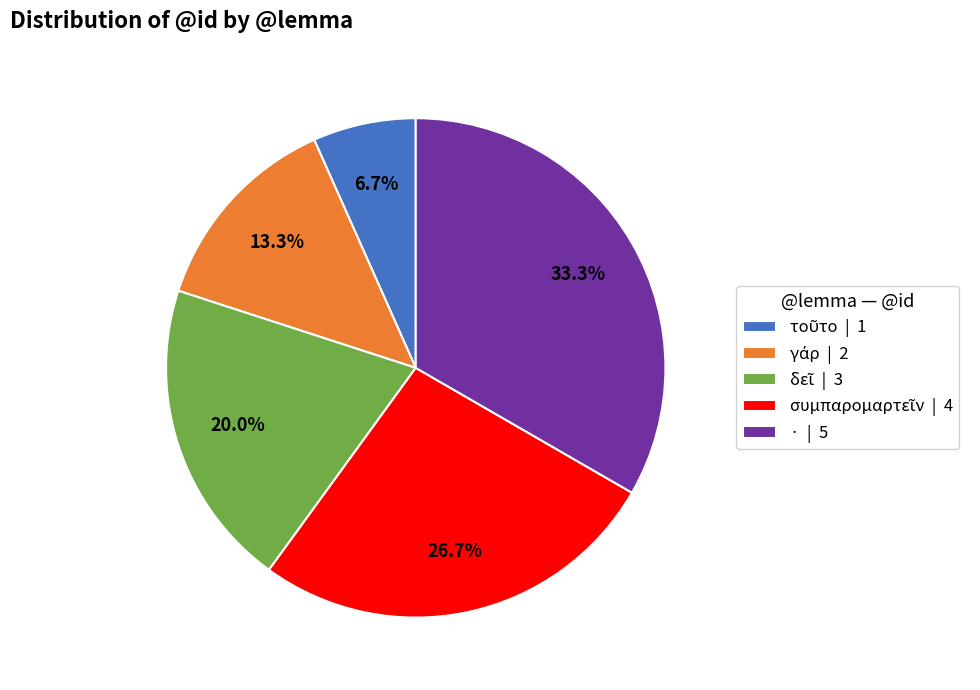

Is there any slice that represents more than half of the pie?

No